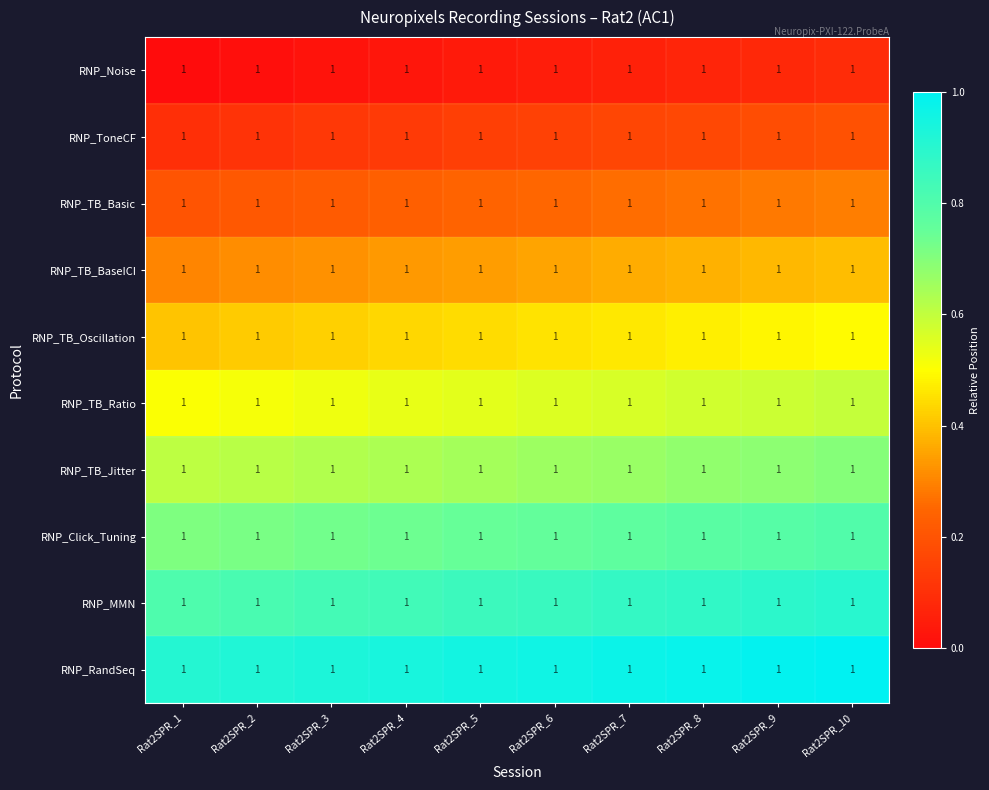

Between Rat2SPR_10 and Rat2SPR_3, which is larger?

Rat2SPR_10